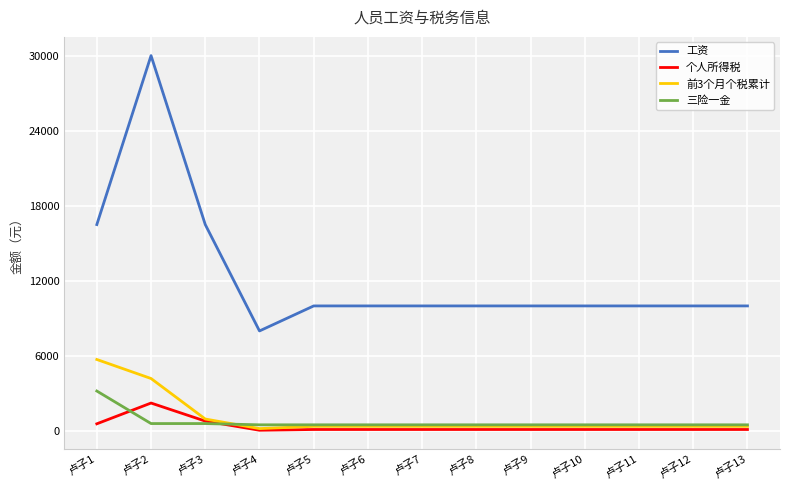

True or false: 前3个月个税累计 and 工资 intersect in this chart.

False